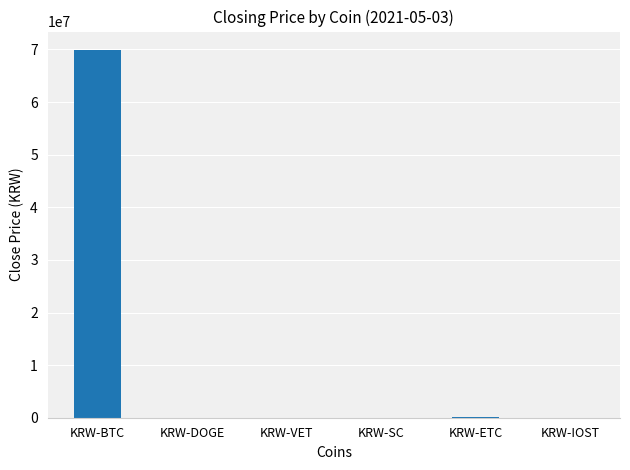

What is the sum of all values?

69967836.2